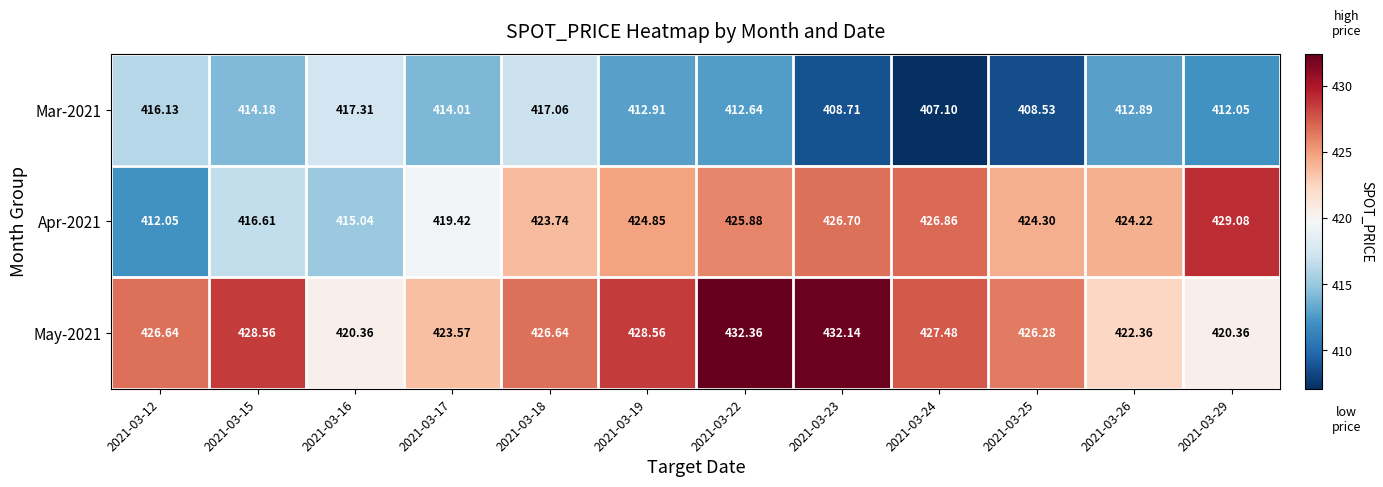

Is the value of Apr-2021 at 2021-03-17 greater than the value of Mar-2021 at 2021-03-25?

Yes